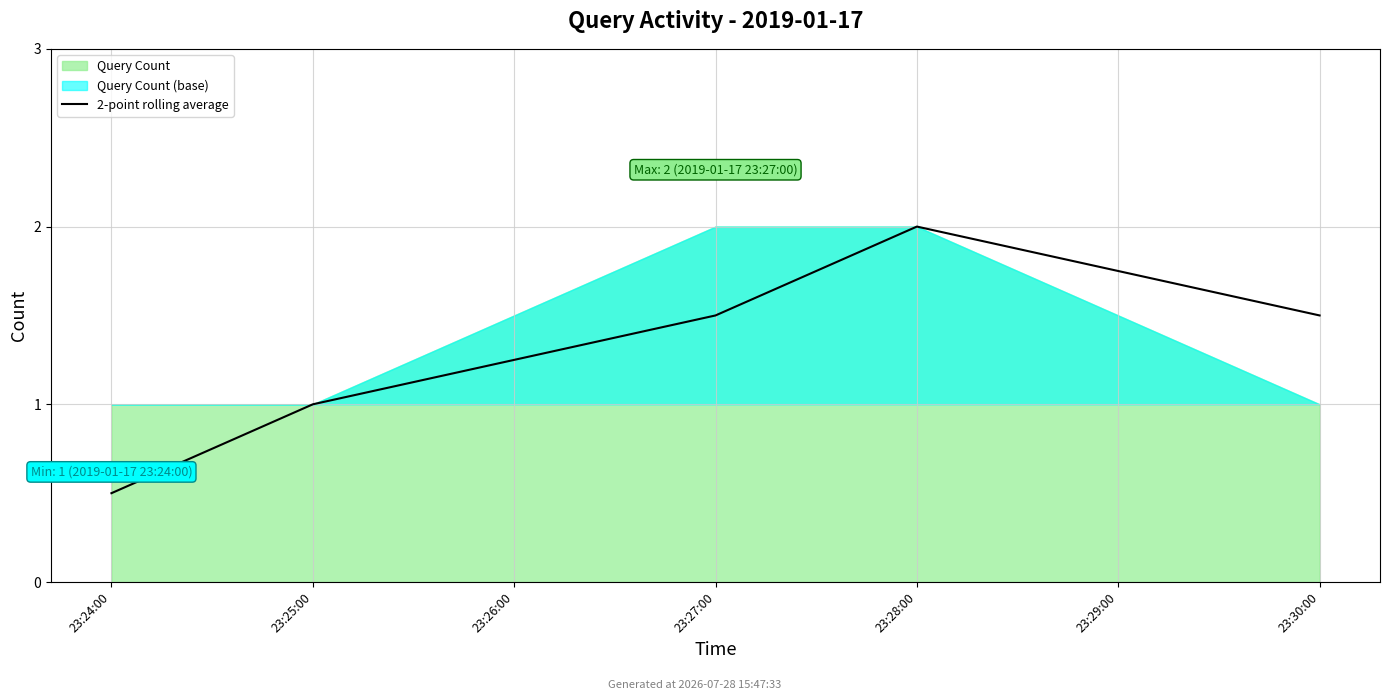

Count the number of categories in the chart.

5